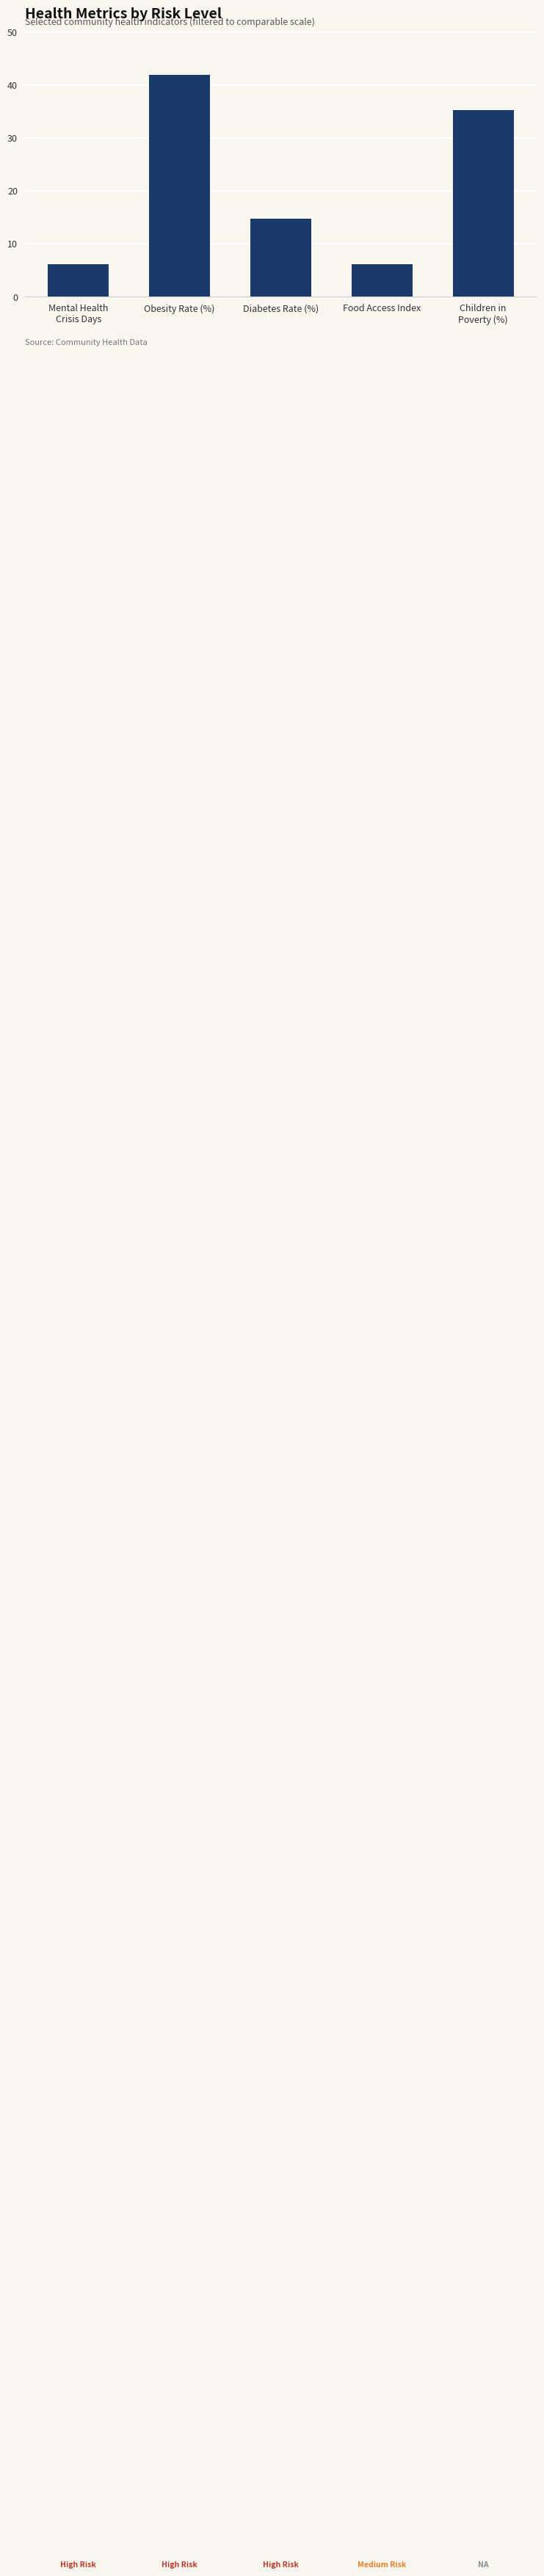

At which label does the data first exceed 14?

Obesity Rate (%)